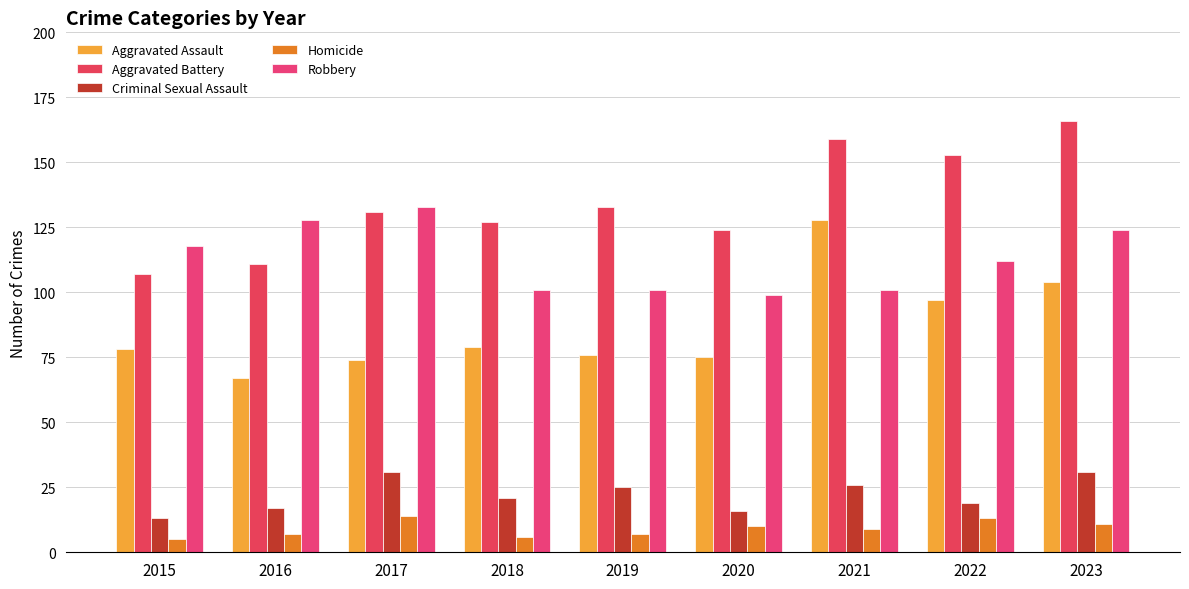

List the series in order of their peak value, lowest first.

Homicide, Criminal Sexual Assault, Aggravated Assault, Robbery, Aggravated Battery